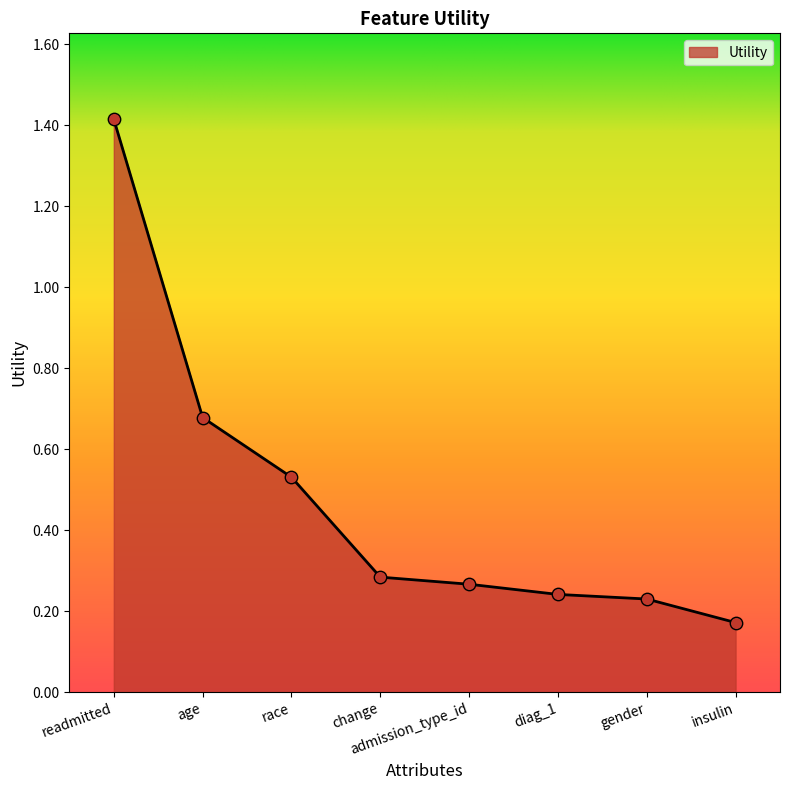

What is the change in value from race to change?

-0.2